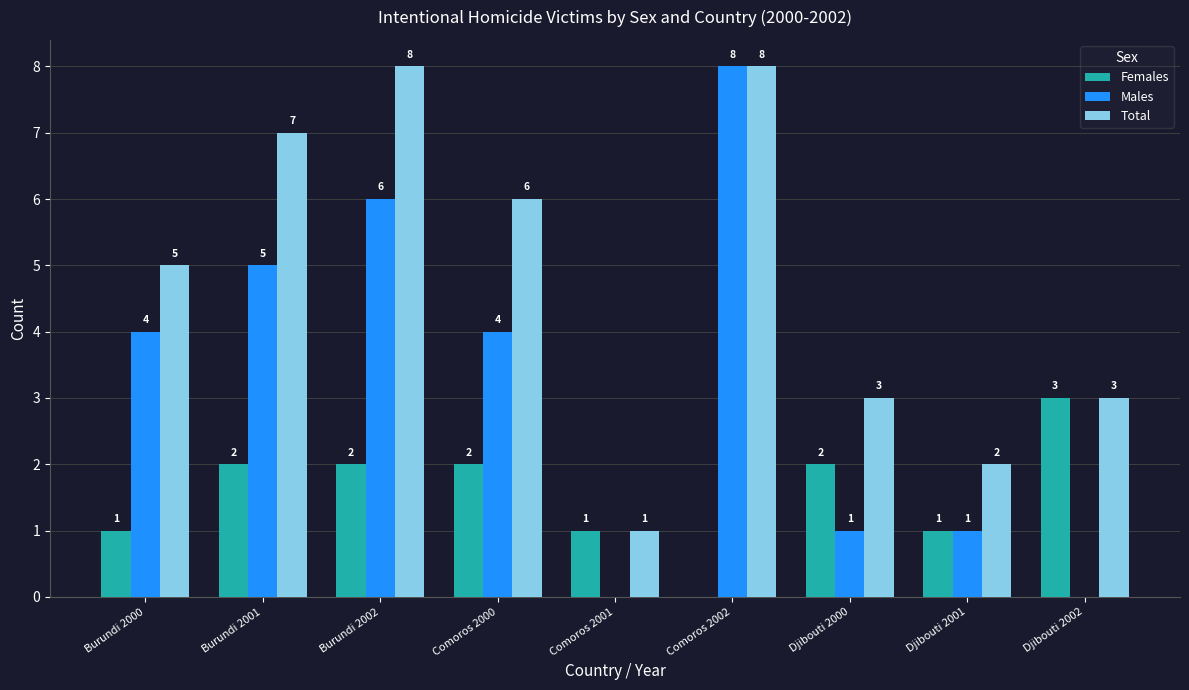

At which label does Males reach its peak?

Comoros 2002